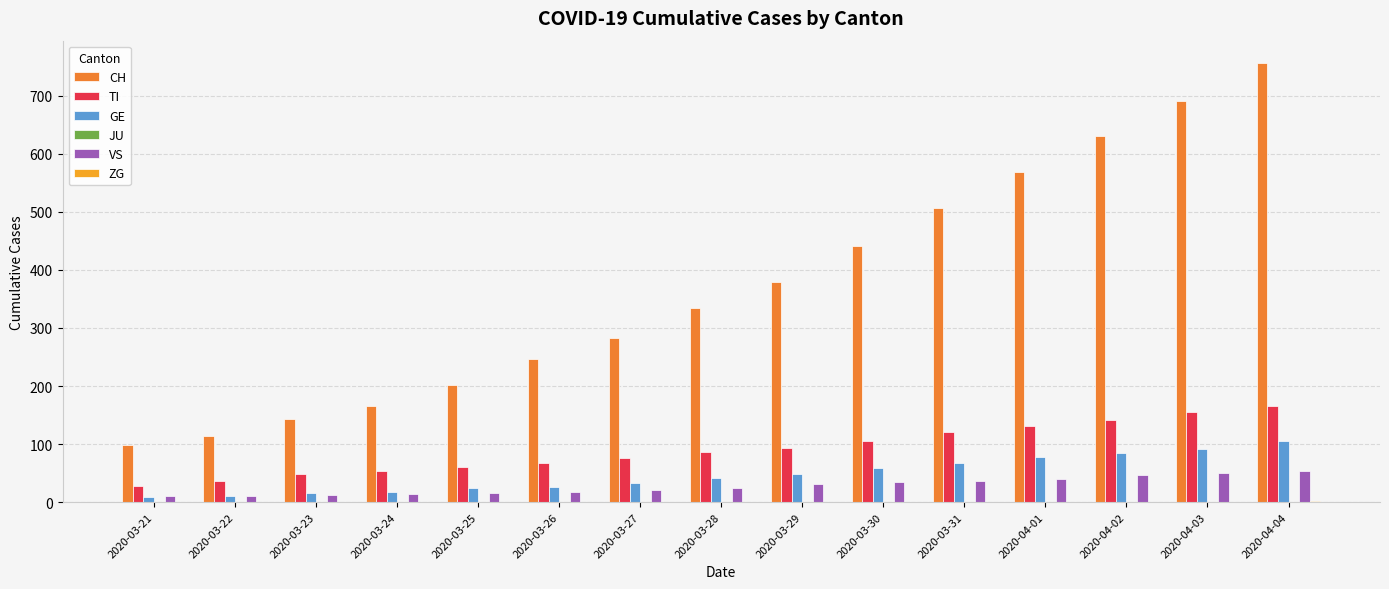

How many data points does each series have?

15